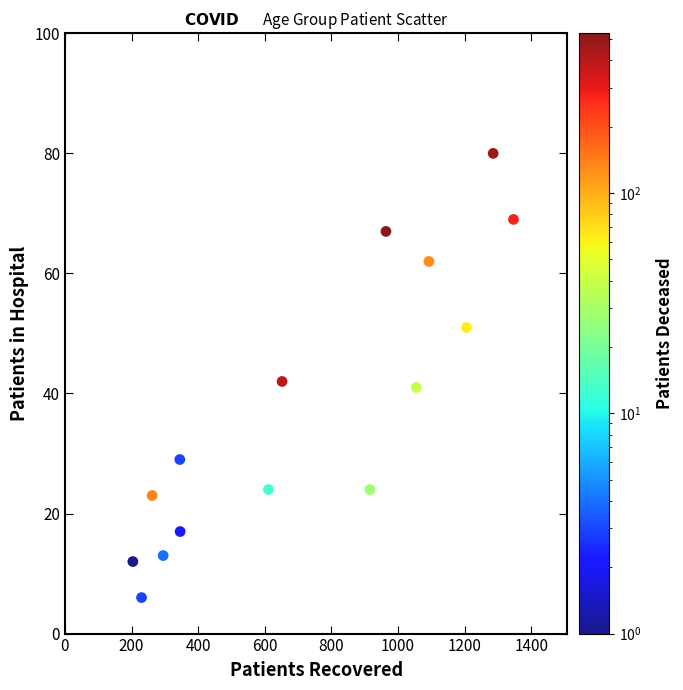

What Y value in the scatter plot is closest to 40?

41